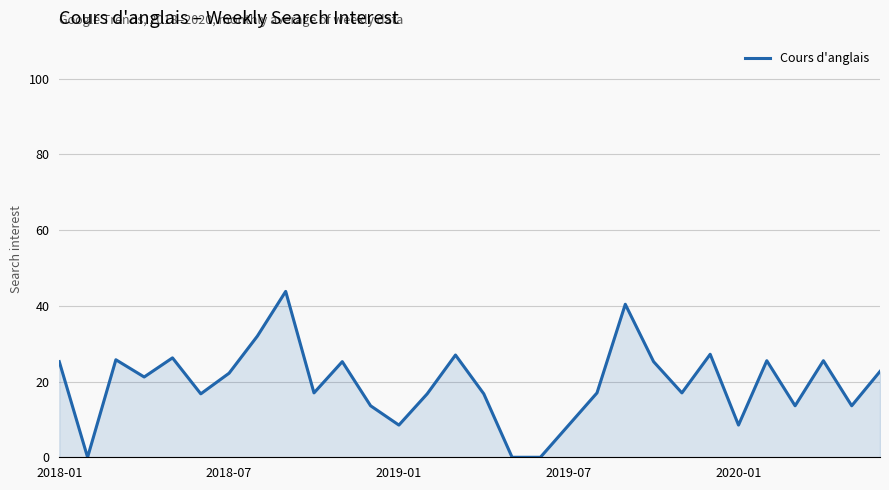

Count the number of data series in this chart.

1